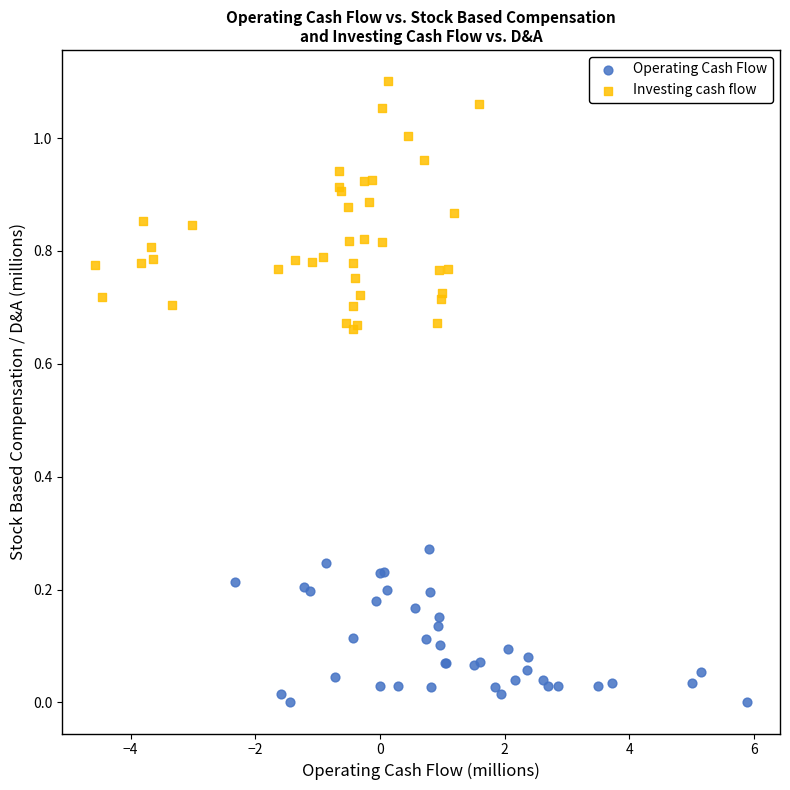

Which series contains the highest Y value?

Investing cash flow